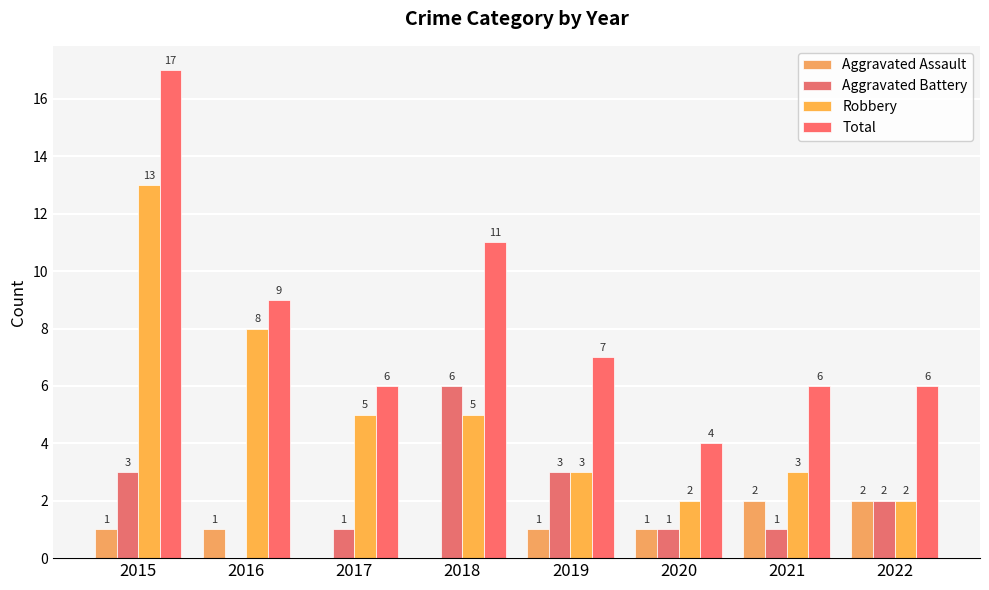

At which category does the chart reach its peak across all series?

2015